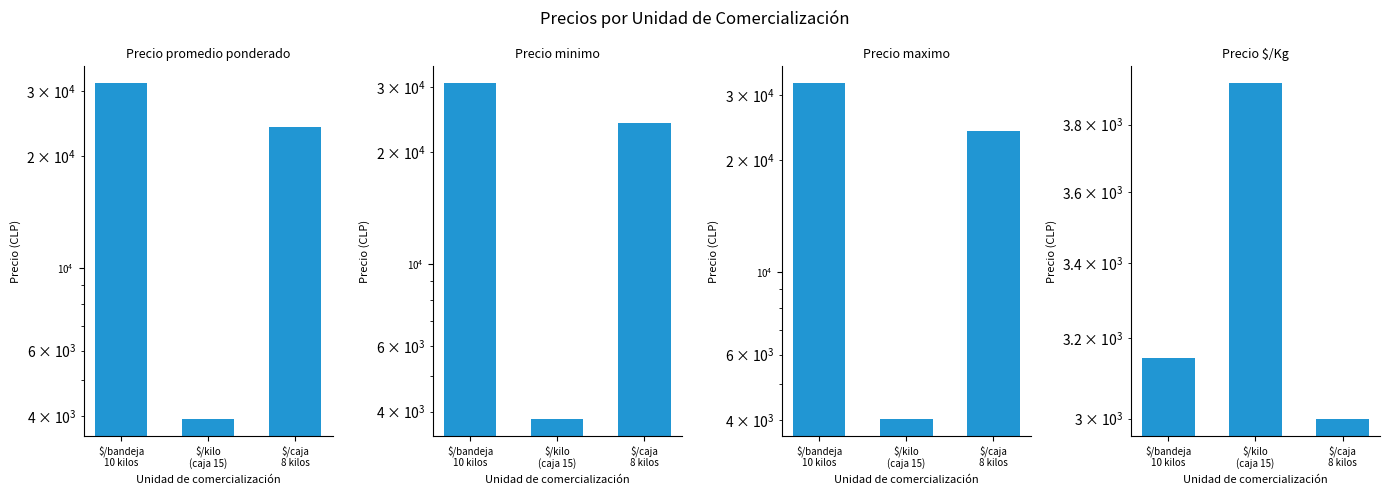

Which series has the largest range (max minus min)?

Precio maximo